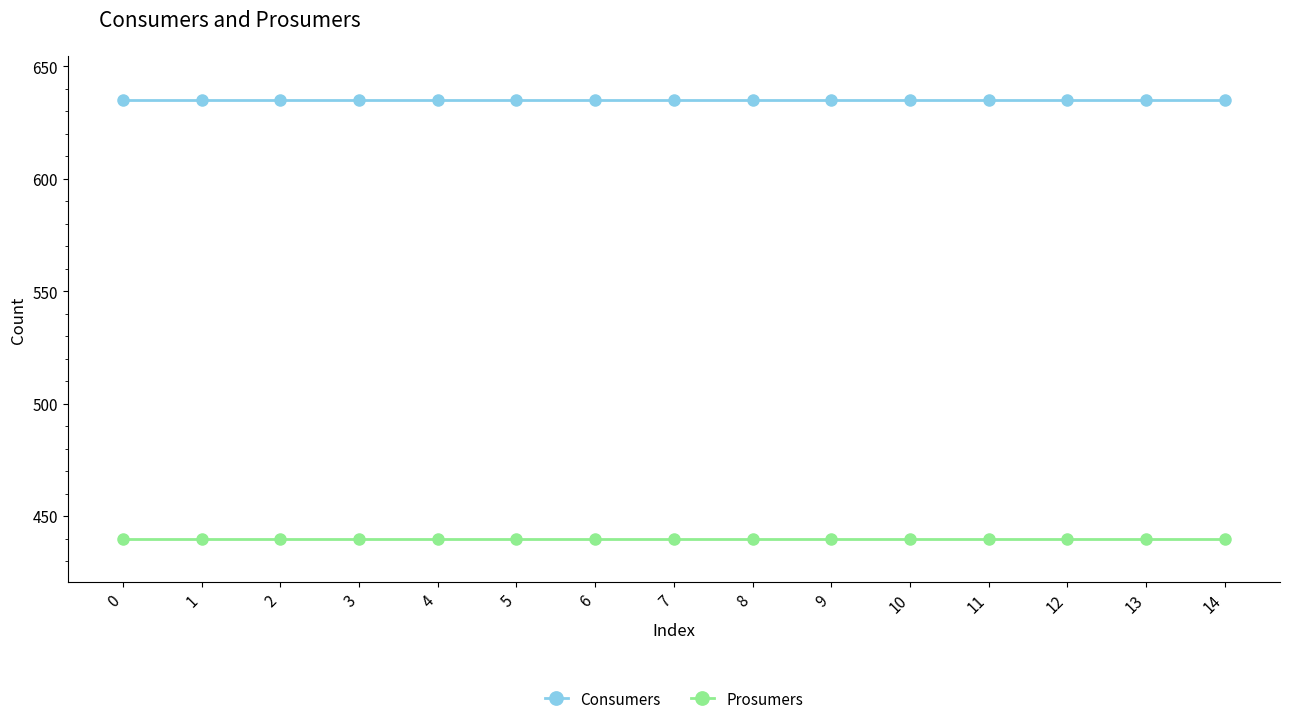

What is the total value across all series at 2?

1075